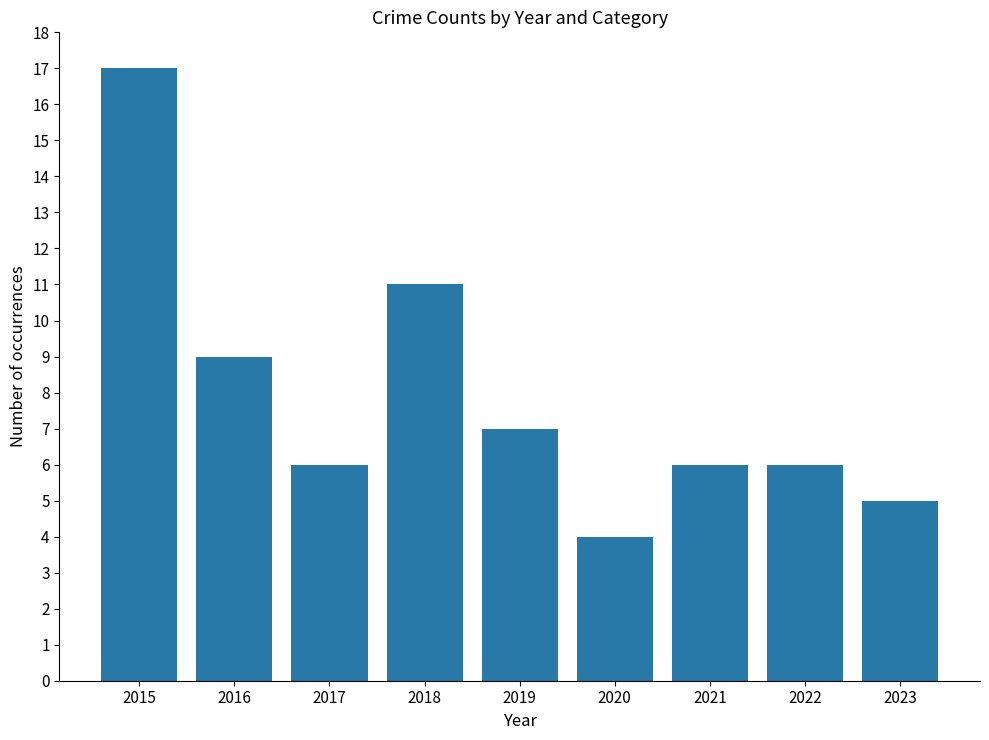

What is the difference between the maximum and minimum values?

13